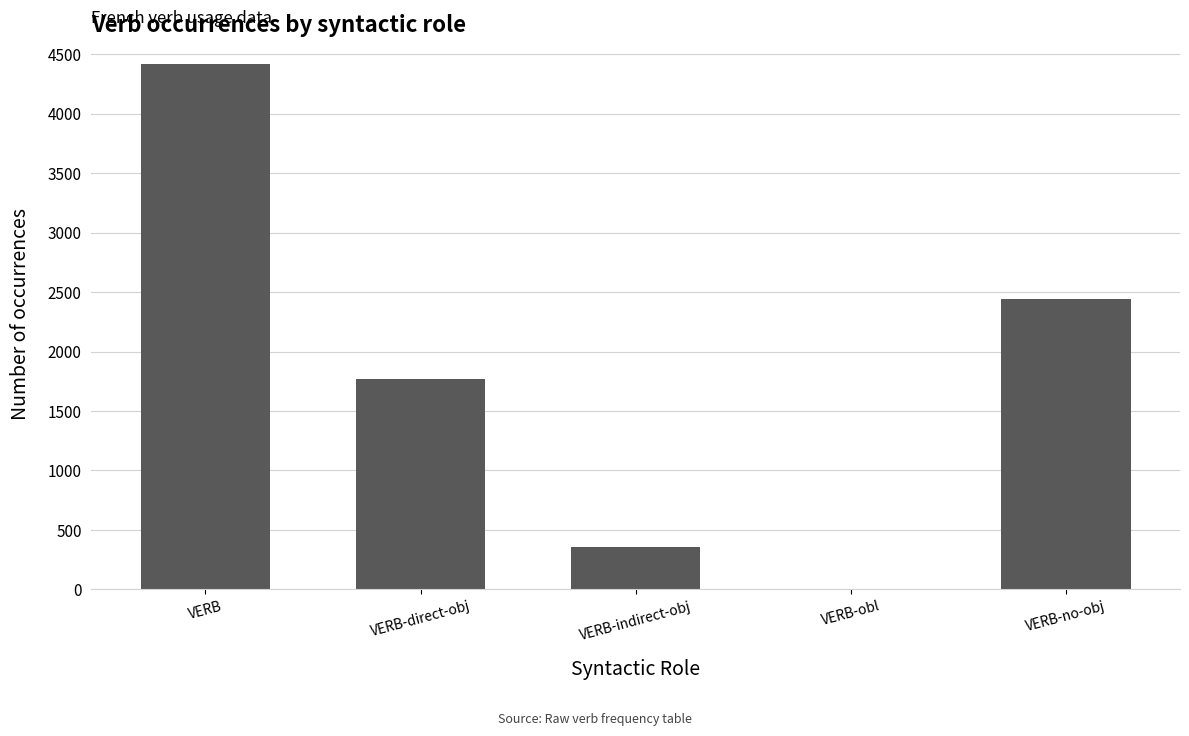

Which has a higher value, VERB-indirect-obj or VERB-no-obj?

VERB-no-obj